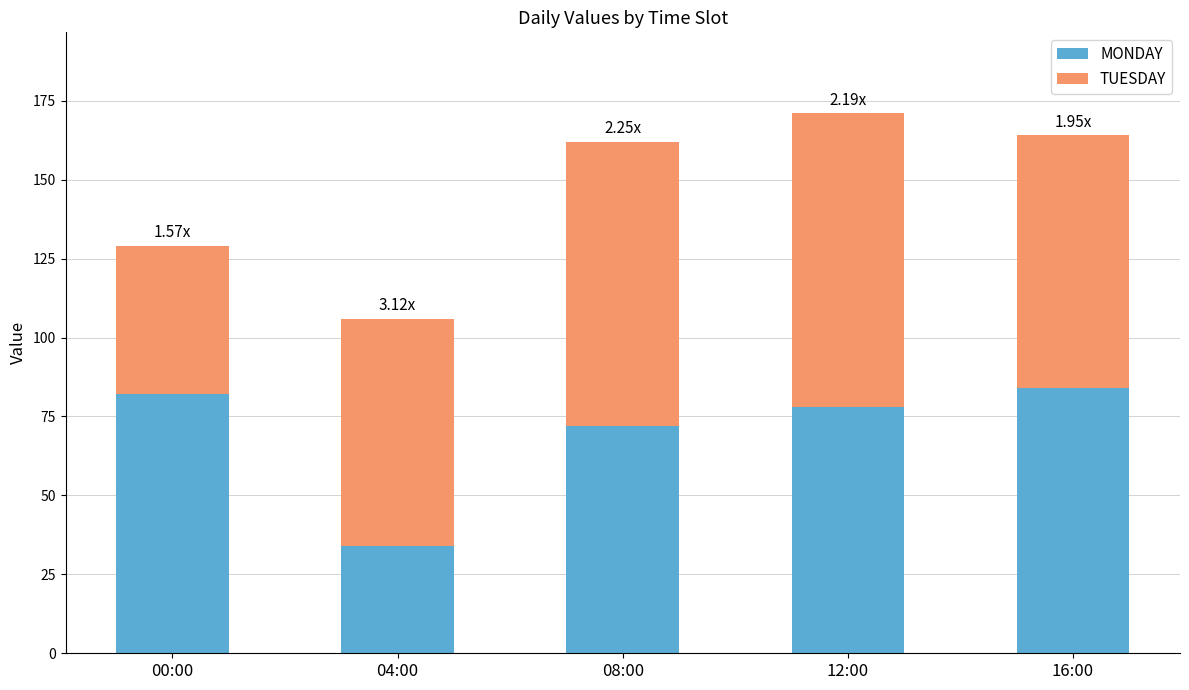

What is the difference between the maximum and second lowest values in the MONDAY series?

12